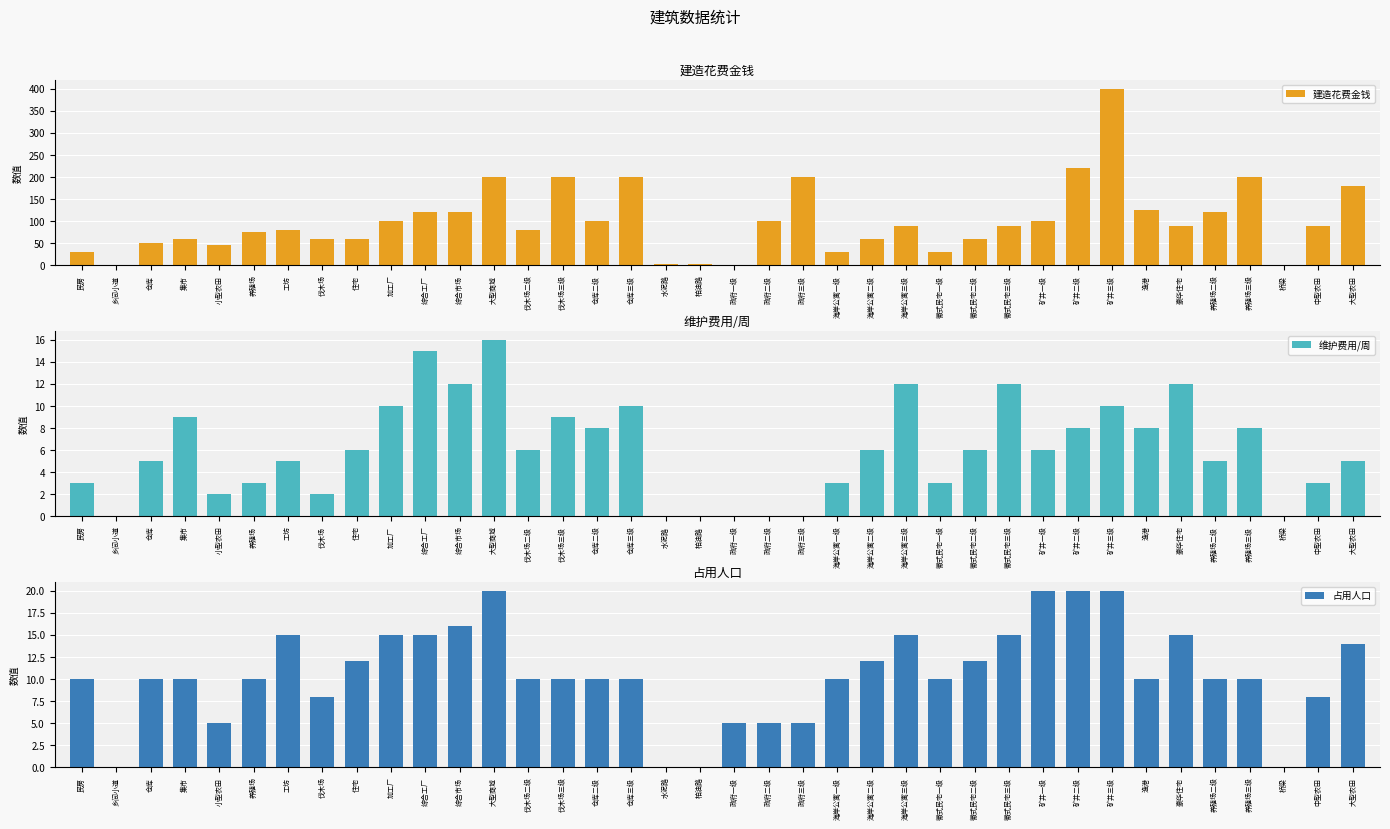

Between 柏油路 and 徽式民宅二级, which series saw the biggest shift?

建造花费金钱